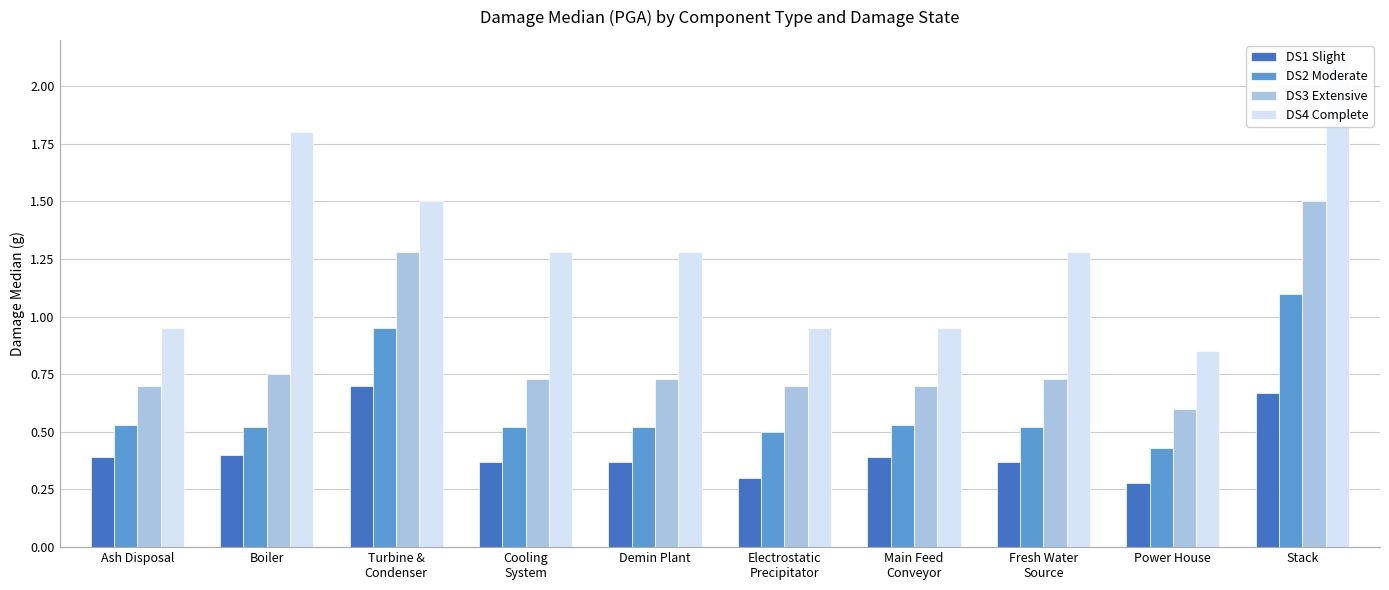

What is the value of the DS1 Slight bar at the 8th from the left?

0.4